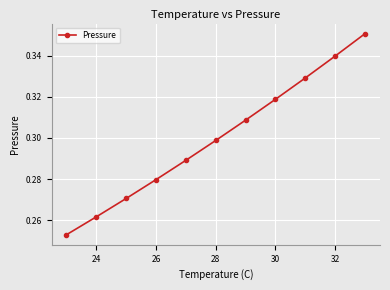

What is the sum of all values?

3.3